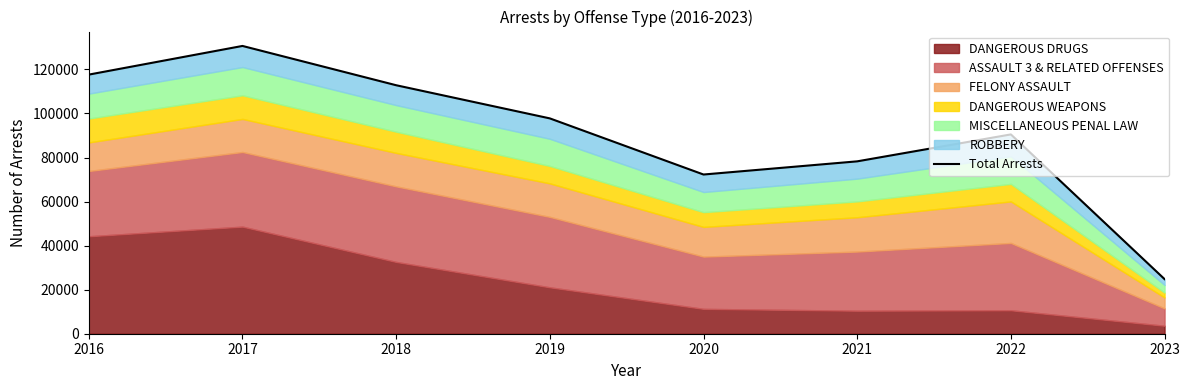

Between 2021 and 2016, which is larger?

2016